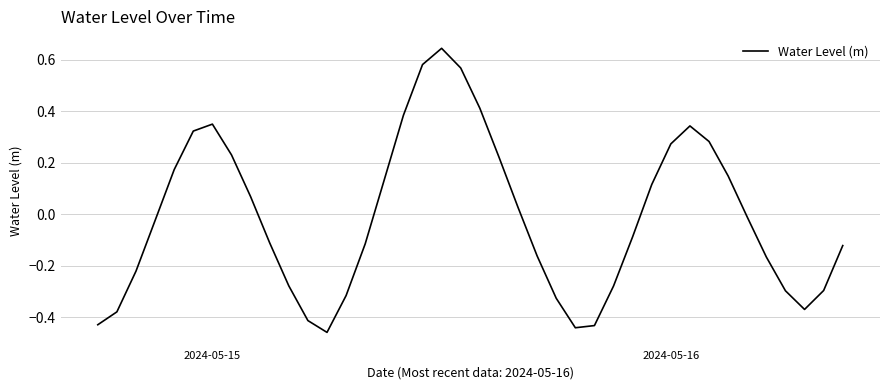

What is the difference between the maximum and minimum values?

1.1